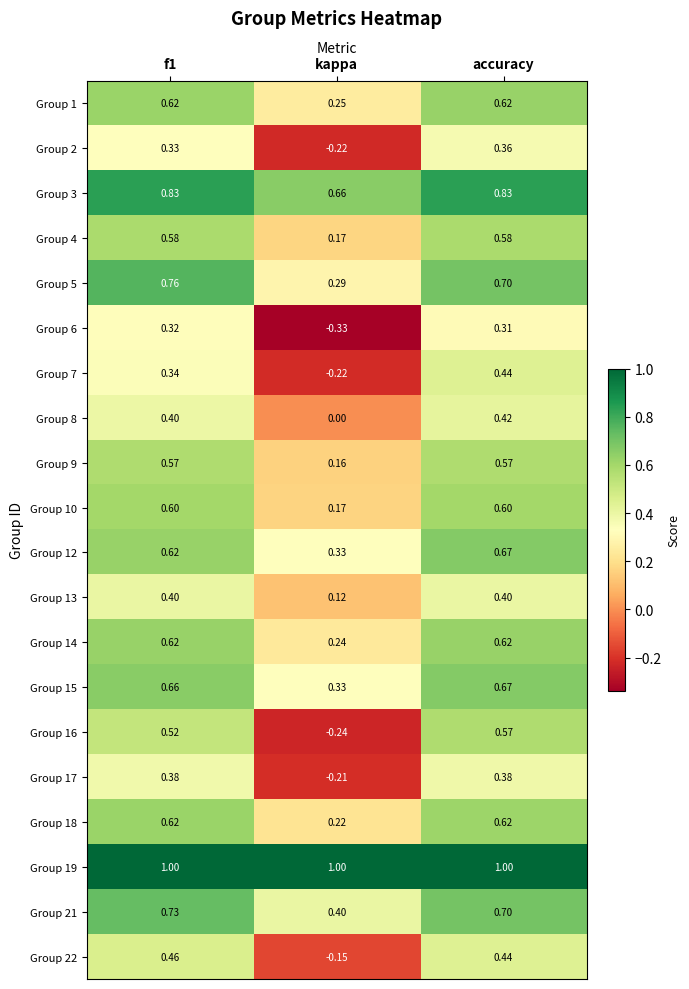

Where is Group 2 nearest to the value 0?

kappa